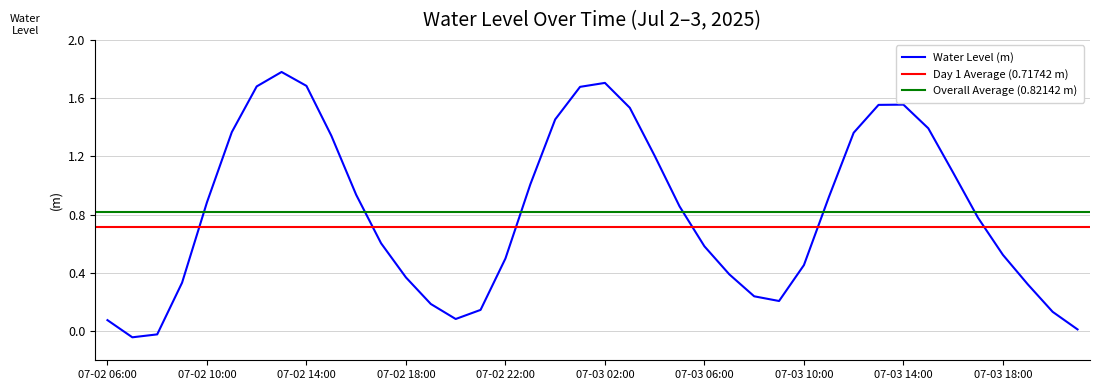

What is the label of the 24th point from the right?

07-02 22:00